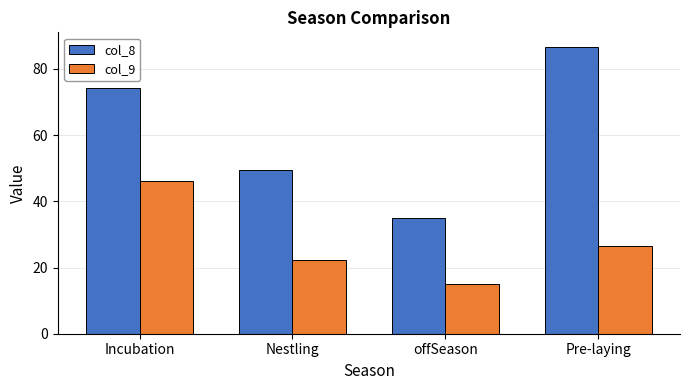

Which label corresponds to the largest value in the chart?

Pre-laying